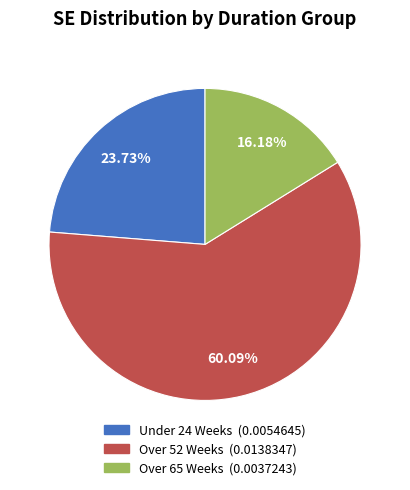

Is there a majority slice in this chart?

Yes